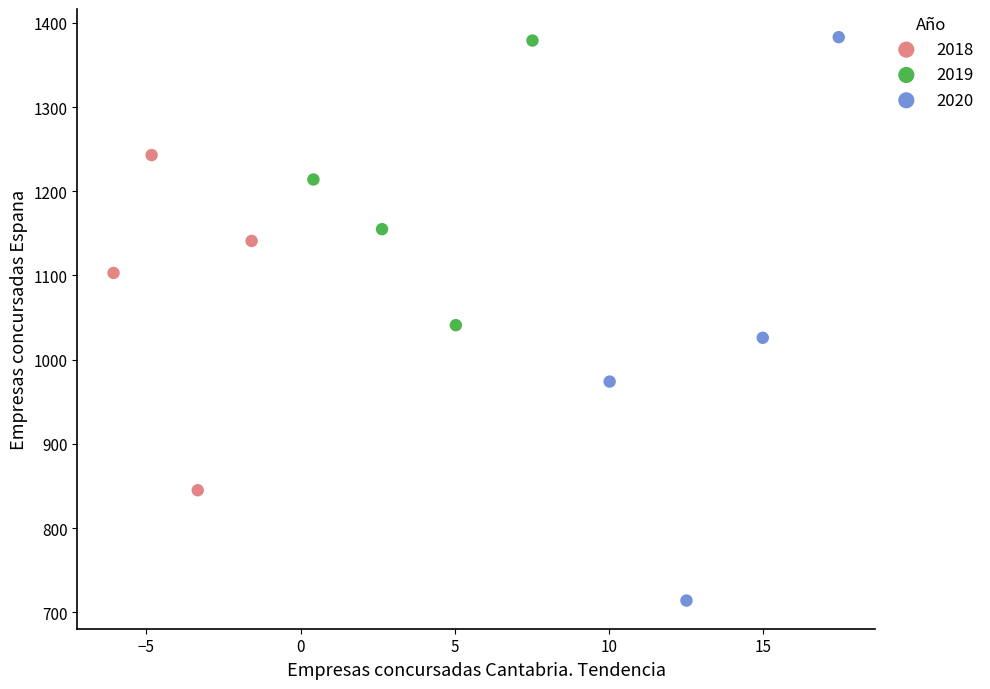

Which series has the widest spread of Y values?

2020